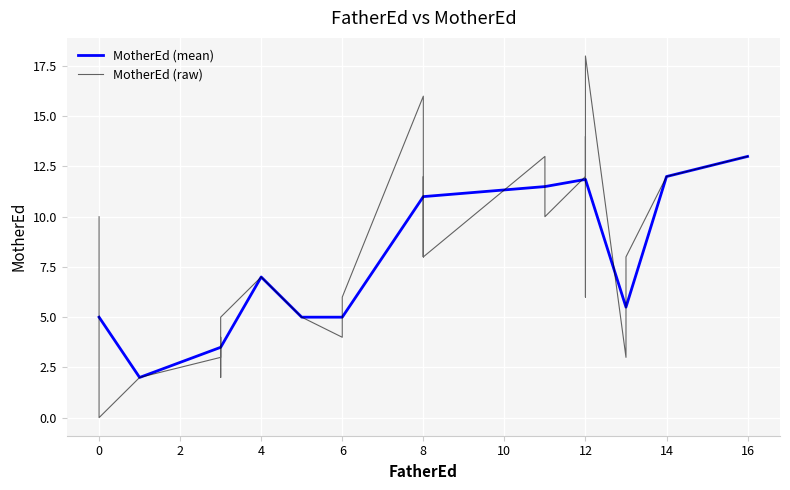

Reading right to left, what are all the values shown in this chart?

28=5	27=0	26=8	25=18	24=13	23=12	22=12	21=14	20=2	19=6	18=10	17=3	16=13	15=7	14=6	13=5	12=8	11=5	10=12	9=10	8=8	7=4	6=8	5=2	4=16	3=12	2=4	1=13	0=3